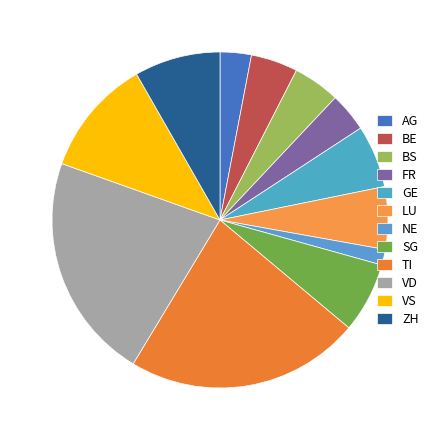

To the nearest percent, what is the difference between the largest and smallest slice percentages?

21%